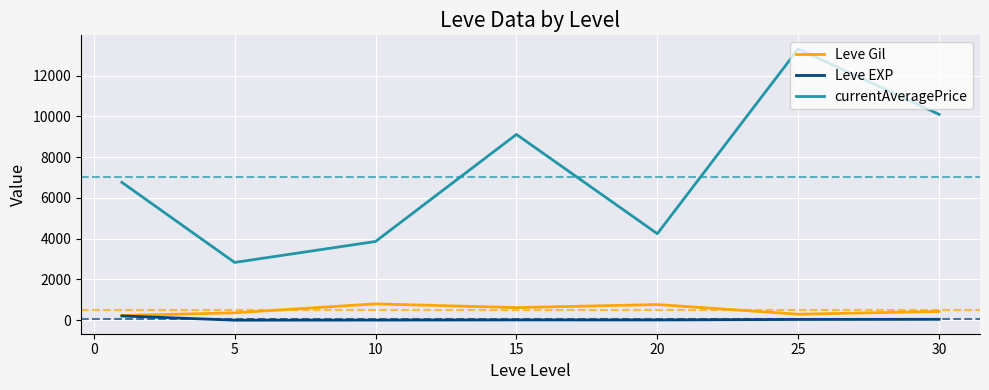

Which series has the largest total across all categories?

currentAveragePrice